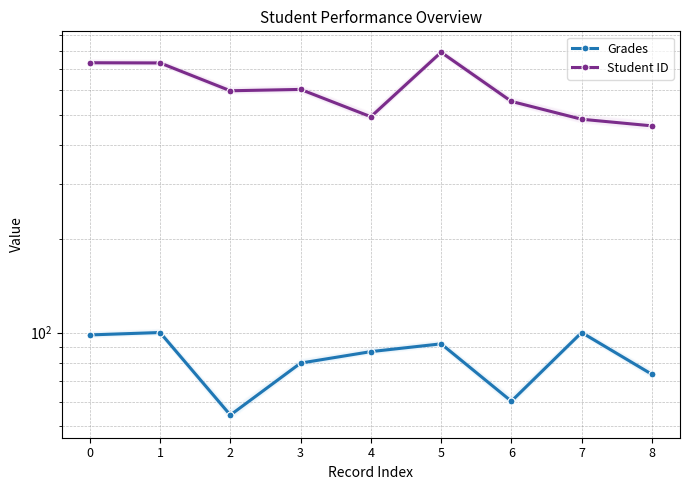

True or false: Grades has more than 2 points higher than both neighbors.

True